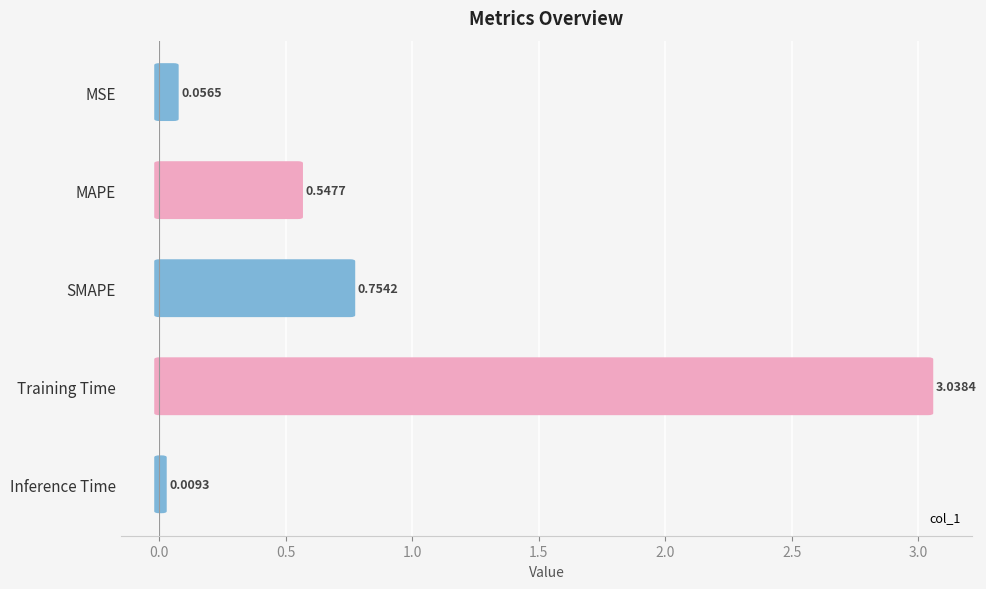

Reading left to right, what are all the values shown in this chart?

0.1	0.5	0.8	3.0	0.0